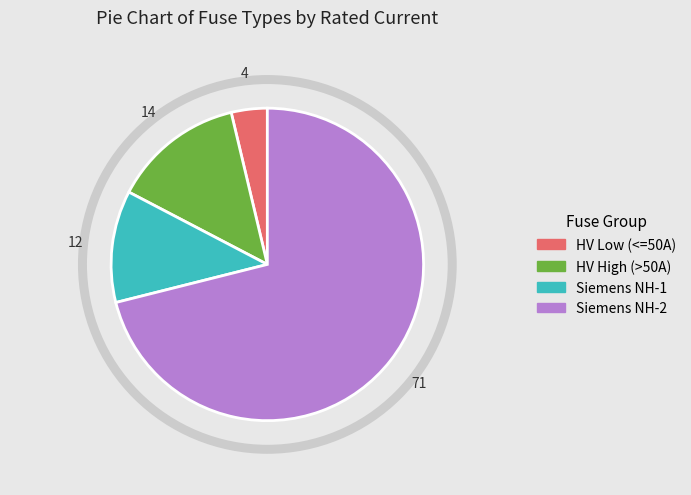

Is there any slice that represents more than half of the pie?

Yes